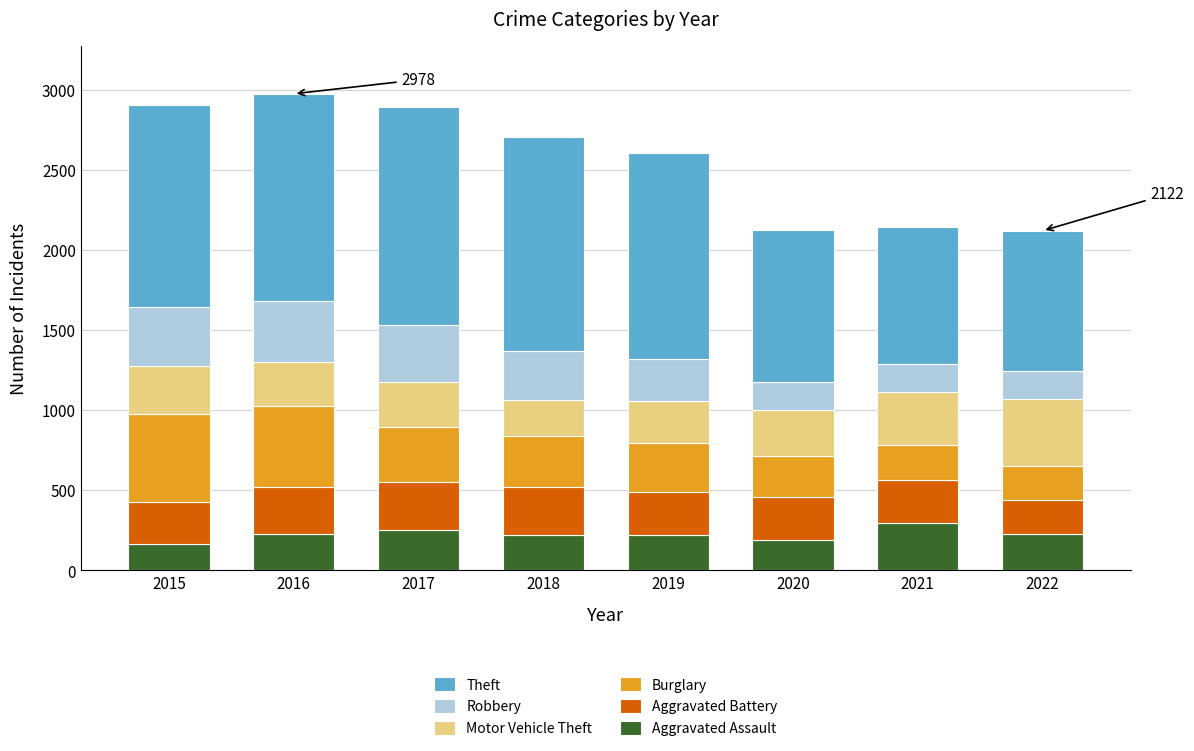

What is the minimum value for Aggravated Assault?

164